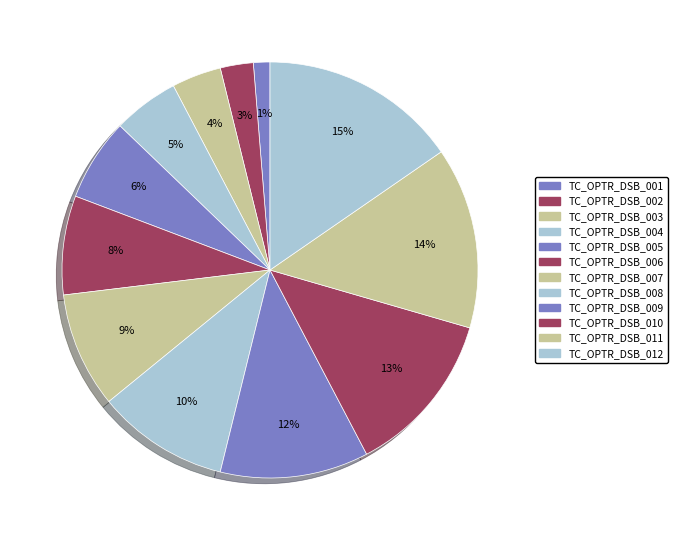

Does any single category account for the majority?

No